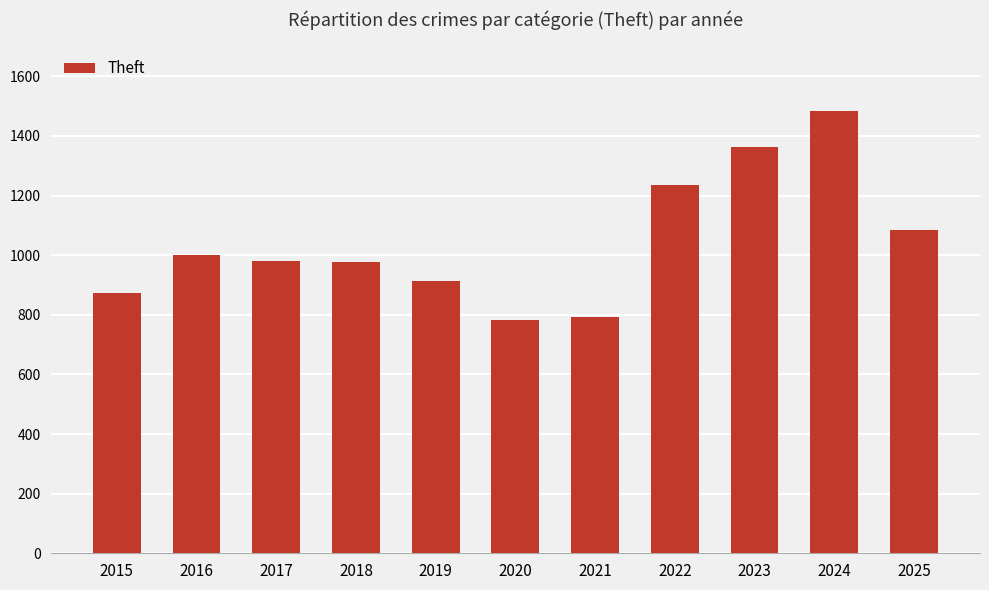

What is the maximum value shown in the chart?

1482